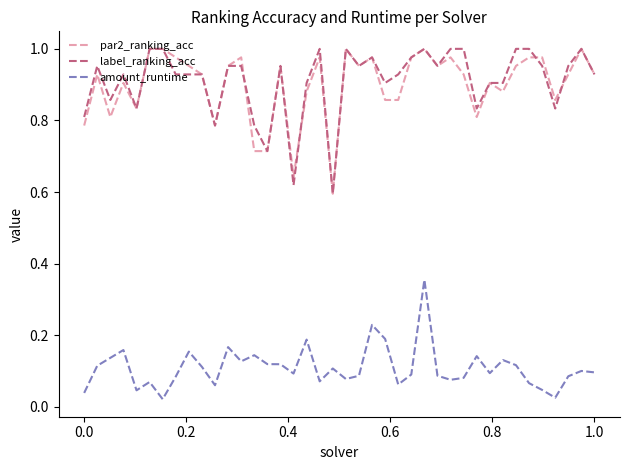

True or false: amount_runtime and label_ranking_acc cross at least once.

False